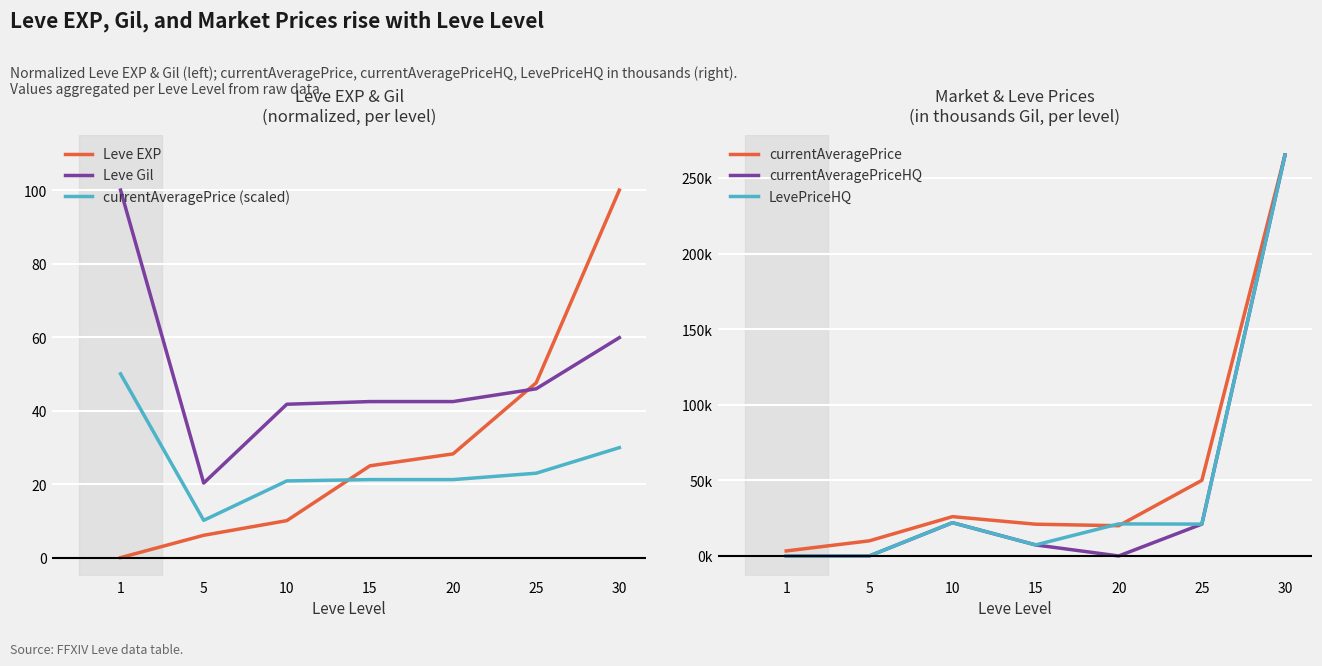

Which series has the largest total across all categories?

currentAveragePrice